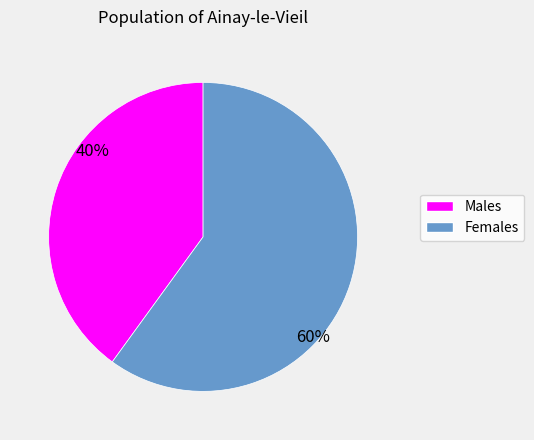

Count the number of slices in the pie.

2